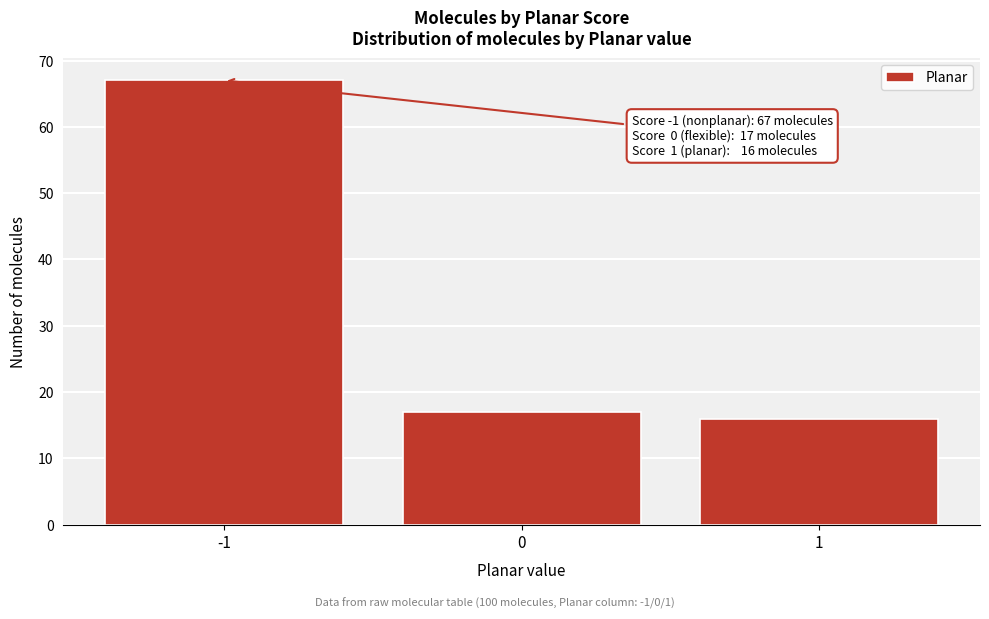

Reading left to right, transcribe all the data shown in this chart.

67	17	16